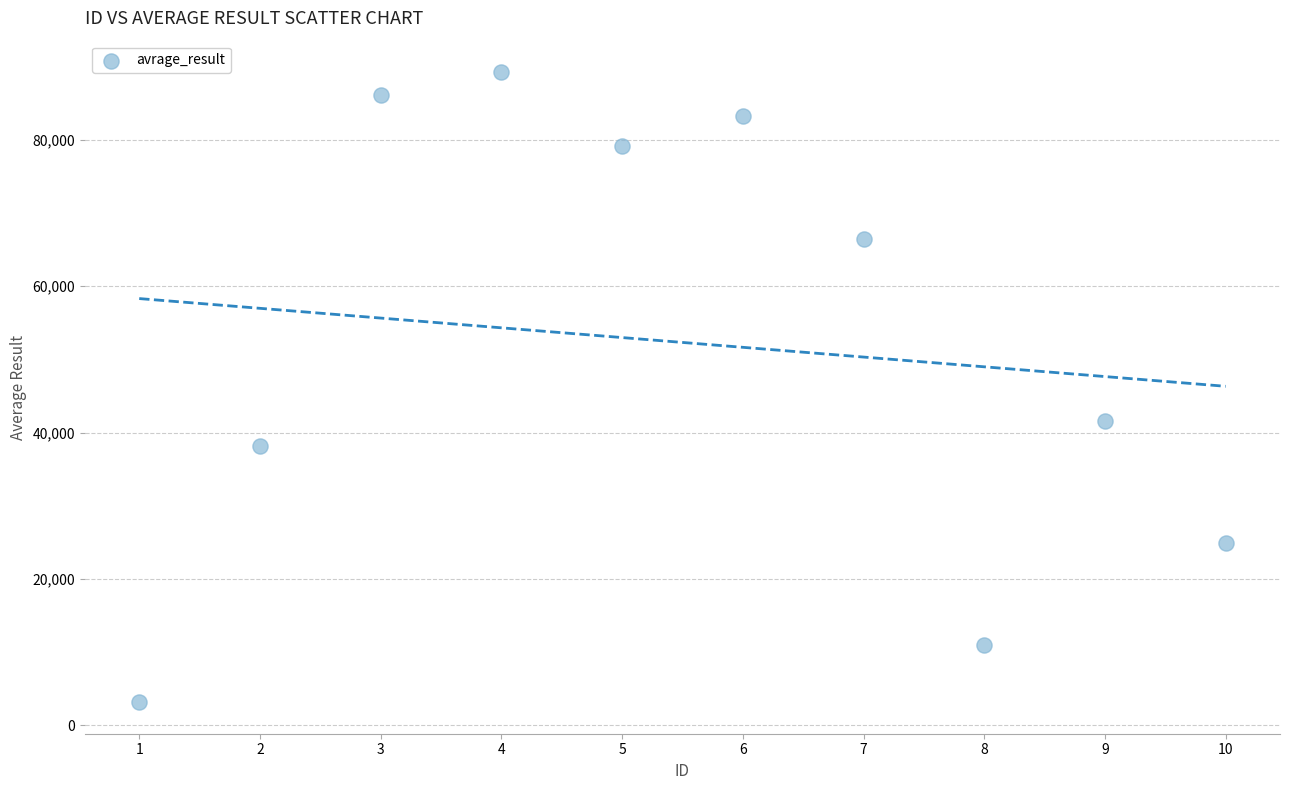

What is the average Y value?

52314